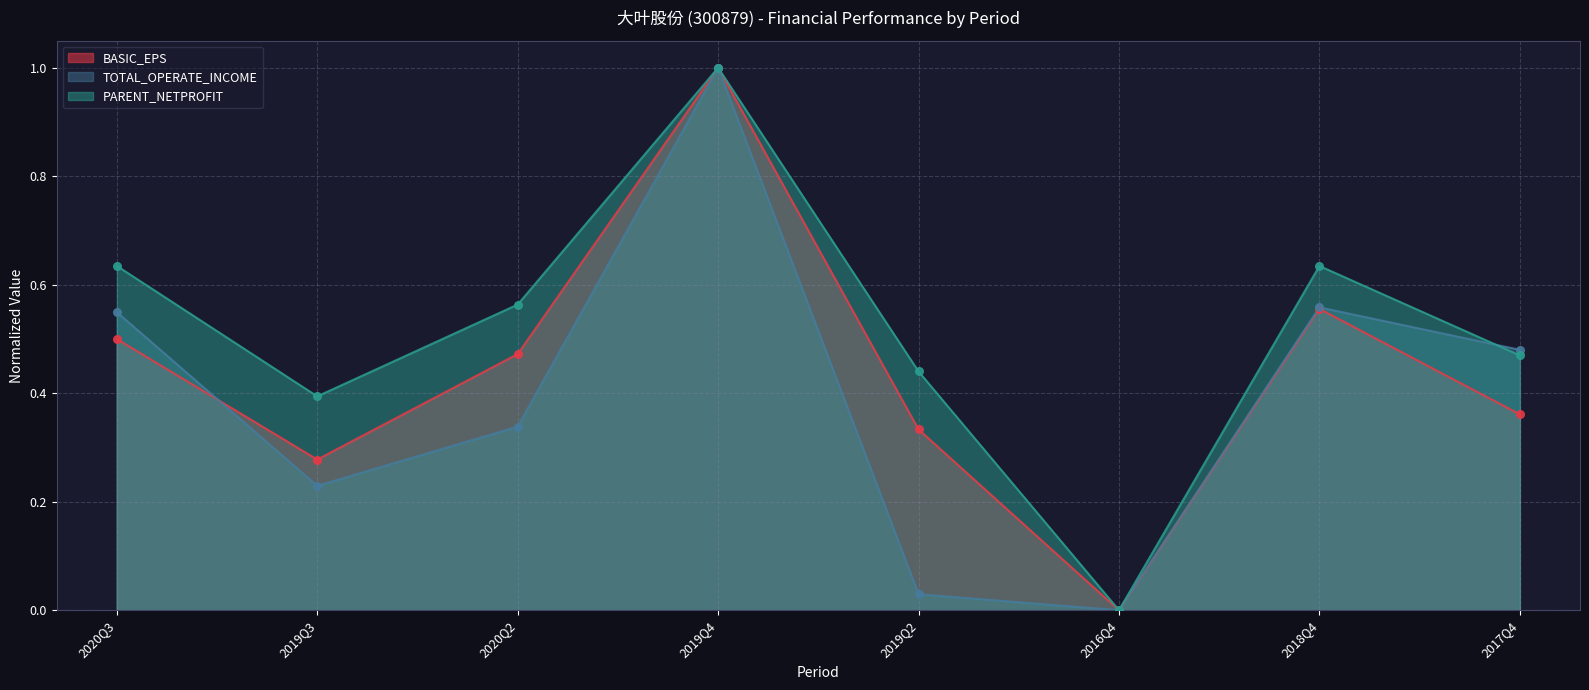

Which series has the largest Y range (max minus min)?

BASIC_EPS